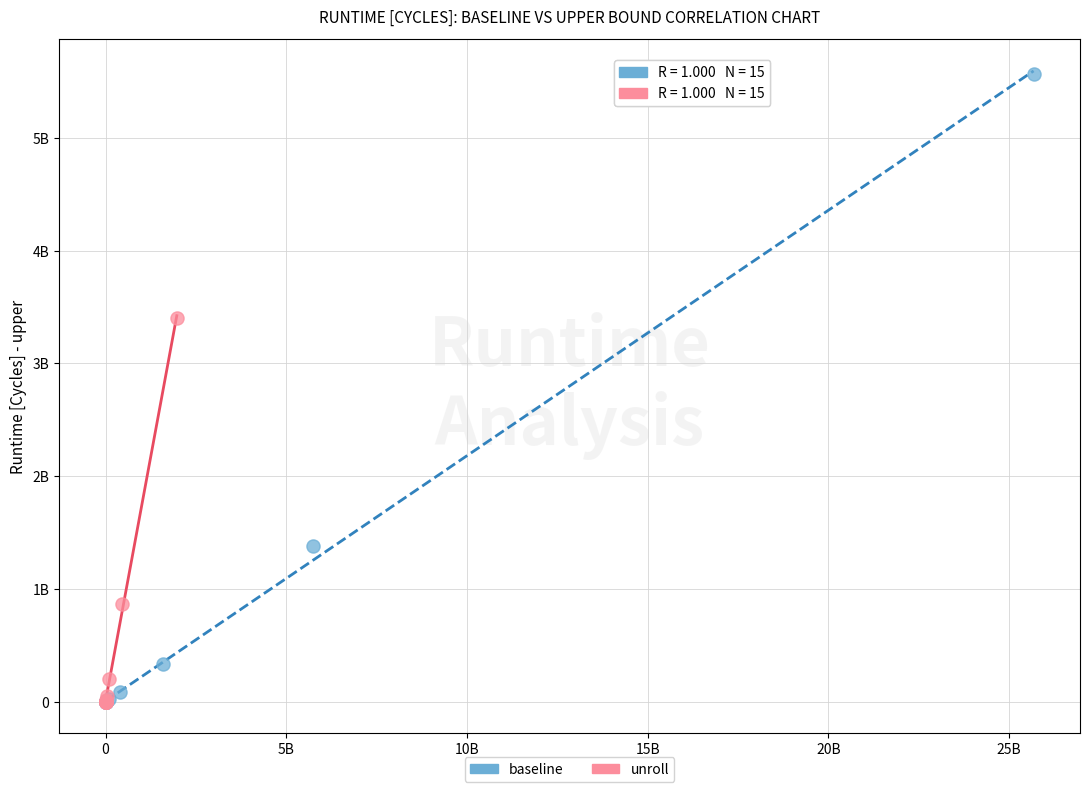

Which series reaches the maximum Y coordinate?

baseline